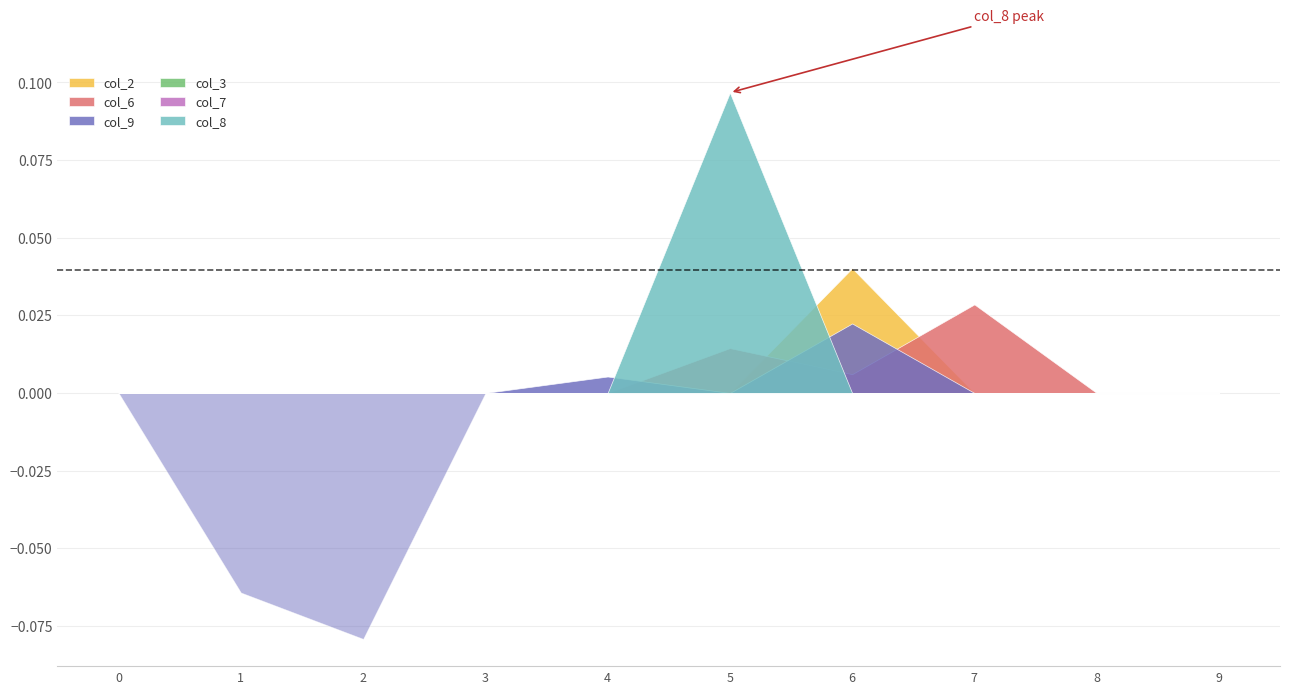

Does the chart display data point markers on the line(s)?

No